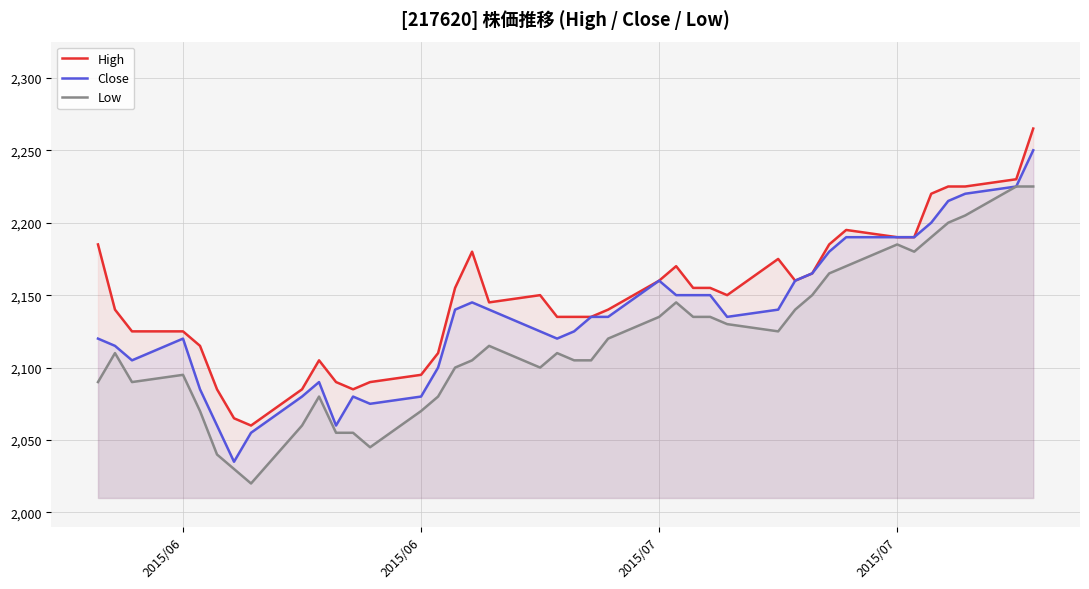

How many data points in Close are above 2135?

19